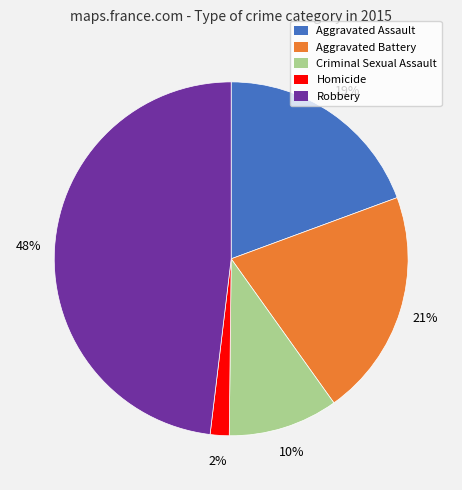

To the nearest percent, what is the difference between the largest and smallest slice percentages?

46%